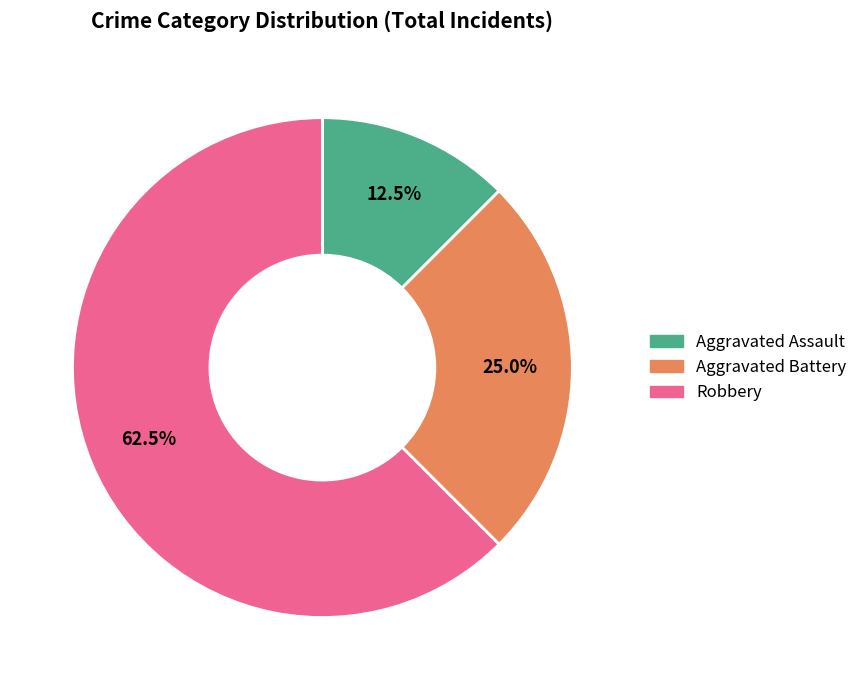

True or false: Robbery accounts for 71% of the total.

False